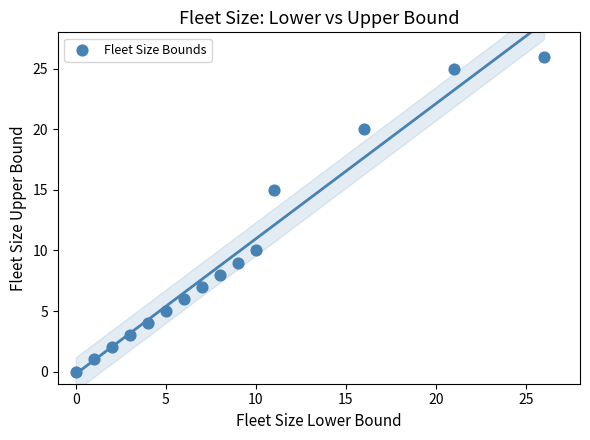

What Y value in the scatter plot is closest to 13?

15